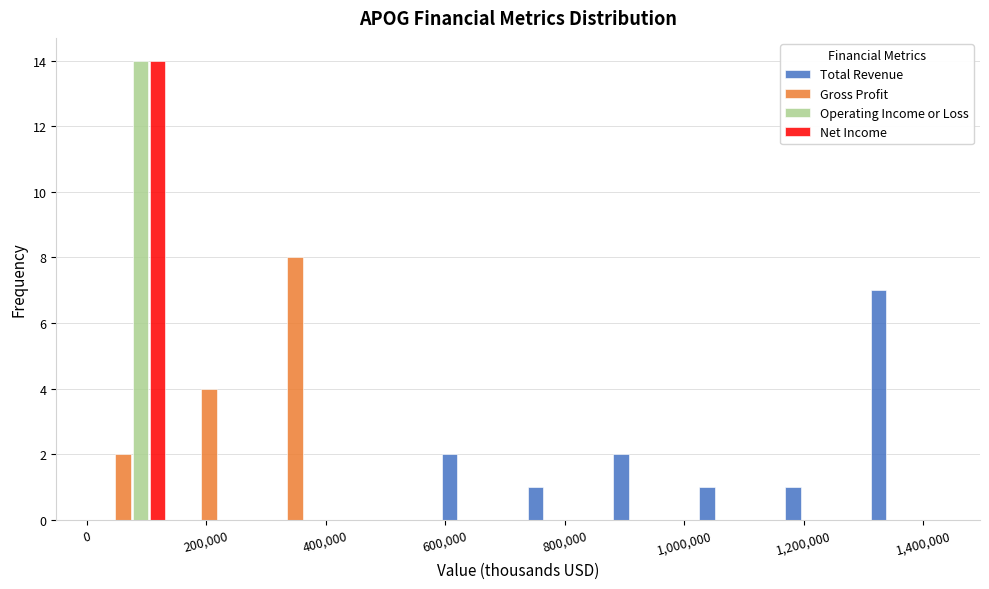

Reading left to right, transcribe this chart: for each range on the x-axis, give the height of each series' bar. Neither the bar edges nor the heights are printed on the chart, so give them approximately, as read against the axes.

0 to 140000: Total Revenue=0	Gross Profit=2	Operating Income or Loss=14	Net Income=14
140000 to 300000: Total Revenue=0	Gross Profit=4	Operating Income or Loss=0	Net Income=0
300000 to 440000: Total Revenue=0	Gross Profit=8	Operating Income or Loss=0	Net Income=0
440000 to 580000: Total Revenue=0	Gross Profit=0	Operating Income or Loss=0	Net Income=0
580000 to 720000: Total Revenue=2	Gross Profit=0	Operating Income or Loss=0	Net Income=0
720000 to 860000: Total Revenue=1	Gross Profit=0	Operating Income or Loss=0	Net Income=0
860000 to 1000000: Total Revenue=2	Gross Profit=0	Operating Income or Loss=0	Net Income=0
1000000 to 1160000: Total Revenue=1	Gross Profit=0	Operating Income or Loss=0	Net Income=0
1160000 to 1300000: Total Revenue=1	Gross Profit=0	Operating Income or Loss=0	Net Income=0
1300000 to 1440000: Total Revenue=7	Gross Profit=0	Operating Income or Loss=0	Net Income=0